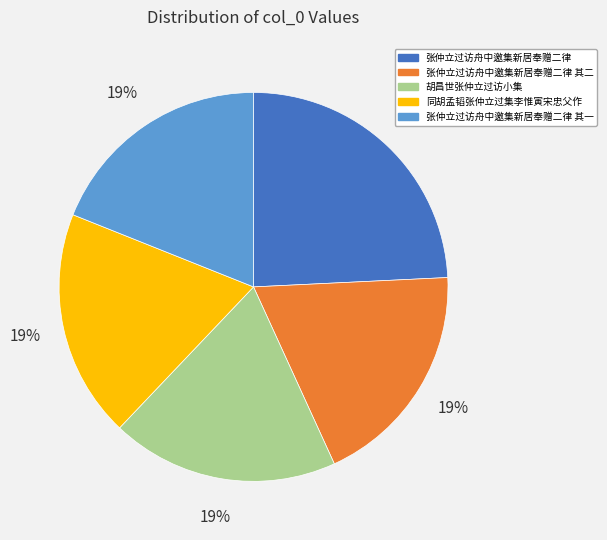

Is there a majority slice in this chart?

No